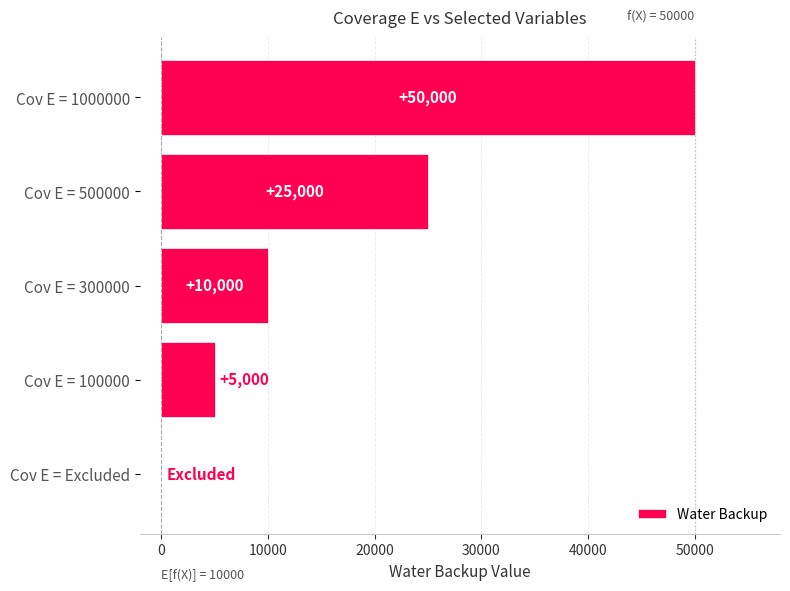

At which category does the chart reach its peak across all series?

Cov E = 1000000